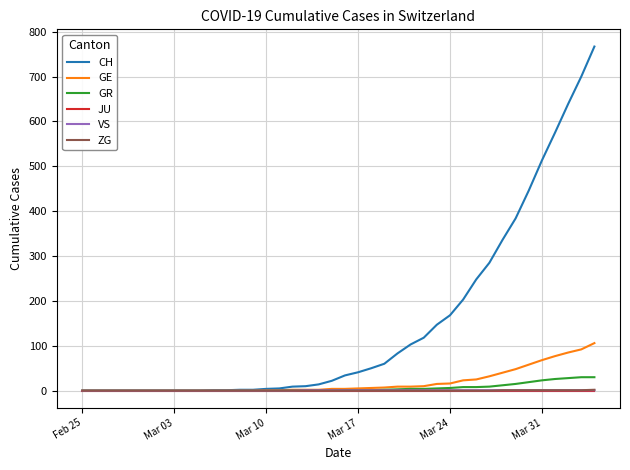

Which series has the largest range (max minus min)?

CH